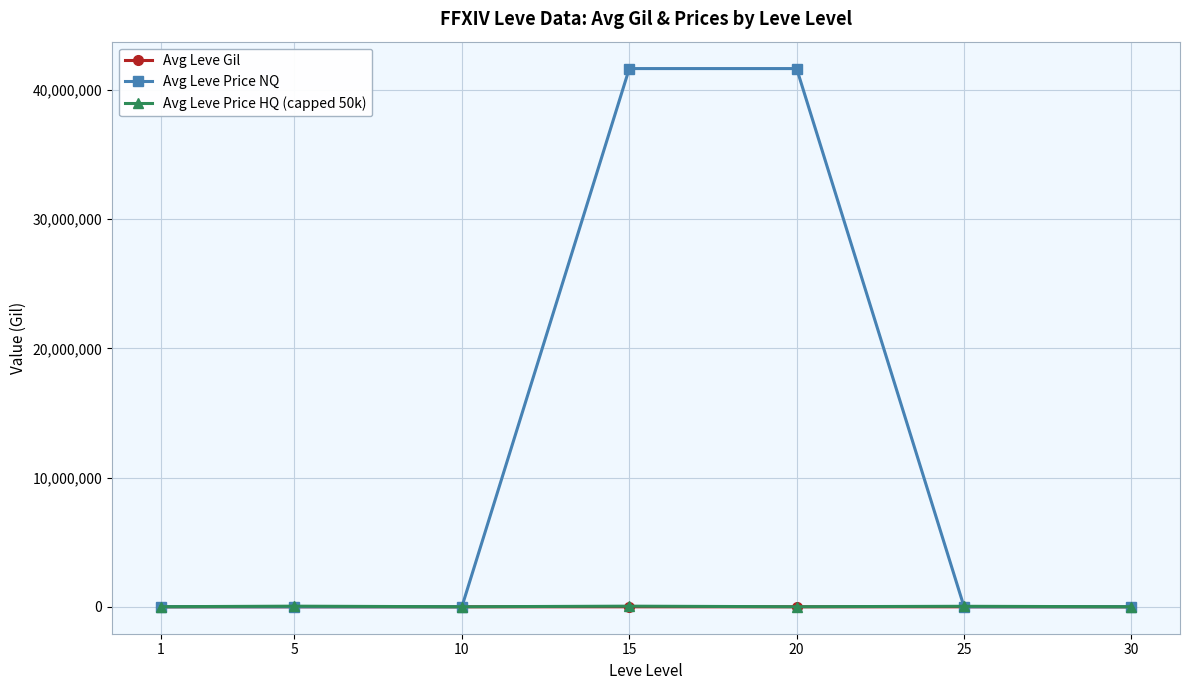

Does the chart have visible grid lines?

Yes